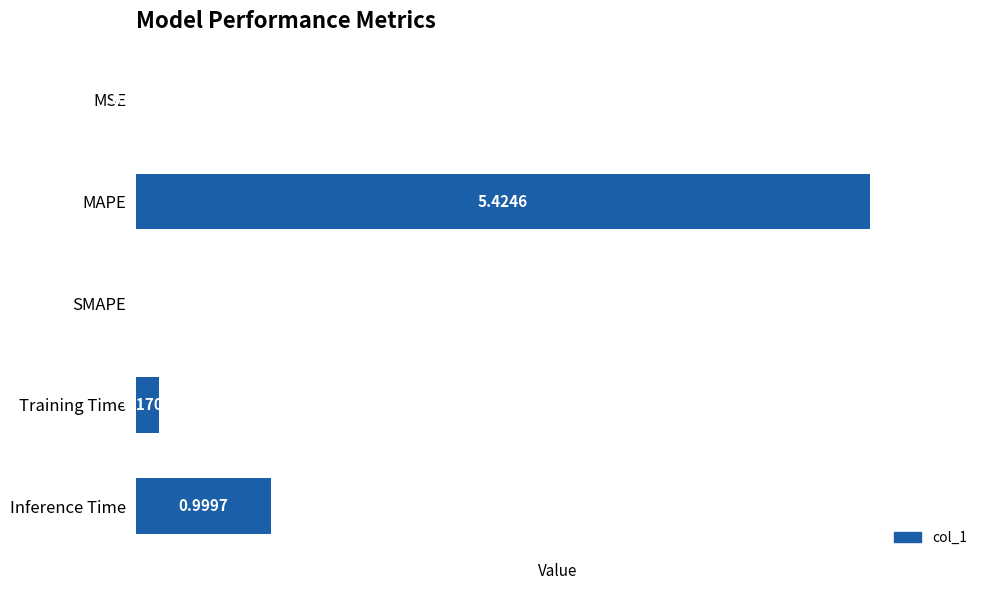

At which label is the value closest to 2?

Inference Time